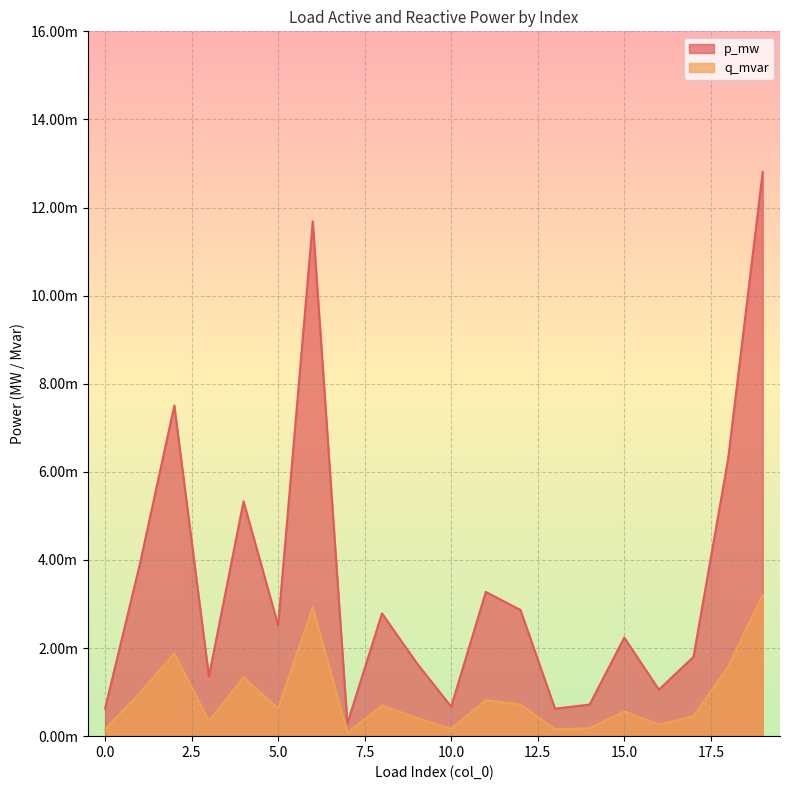

Does the chart have visible grid lines?

Yes